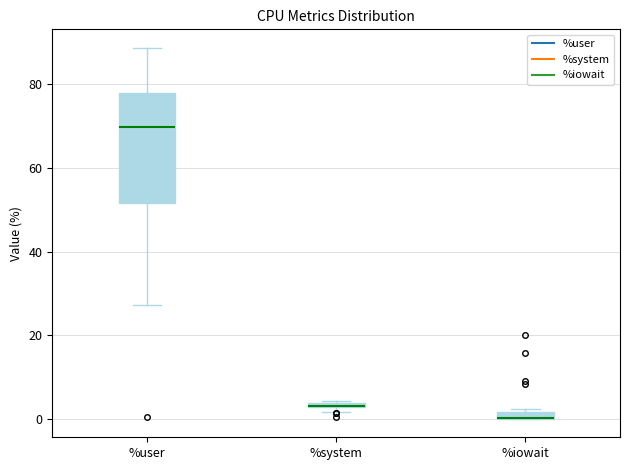

Where is the upper edge of the box for %system on the y-axis? The values are not printed on the chart, so give them approximately, as read against the axis.

4